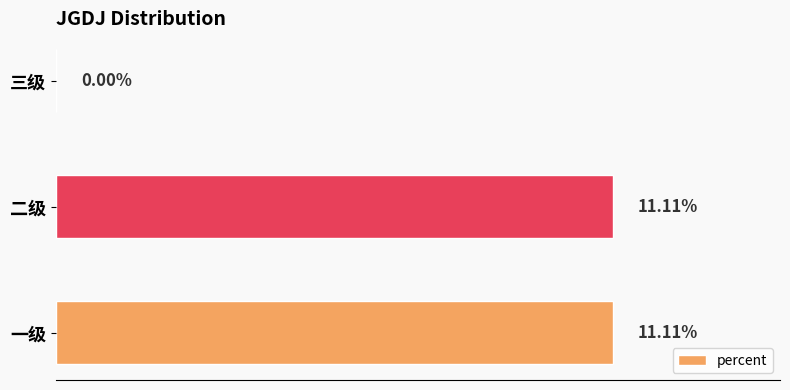

What is the average value?

0.1